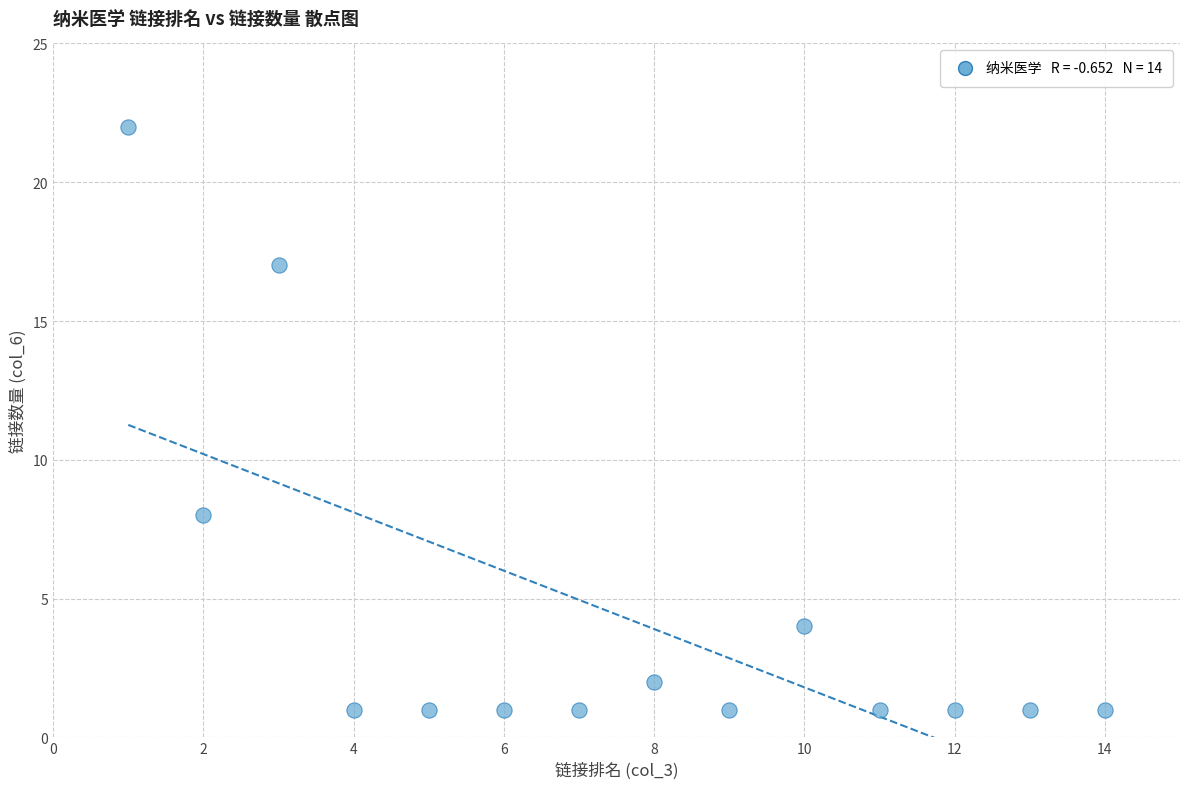

What is the range of X values (max minus min)?

13